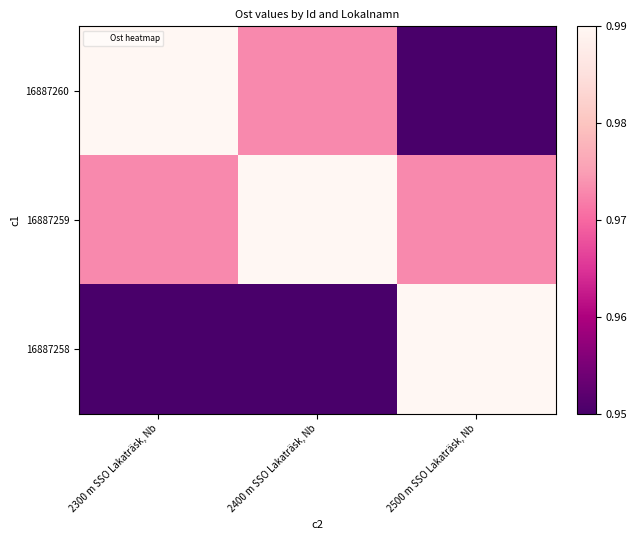

Between 2400 m SSO Lakaträsk, Nb and 2500 m SSO Lakaträsk, Nb, which series saw the biggest shift?

16887258